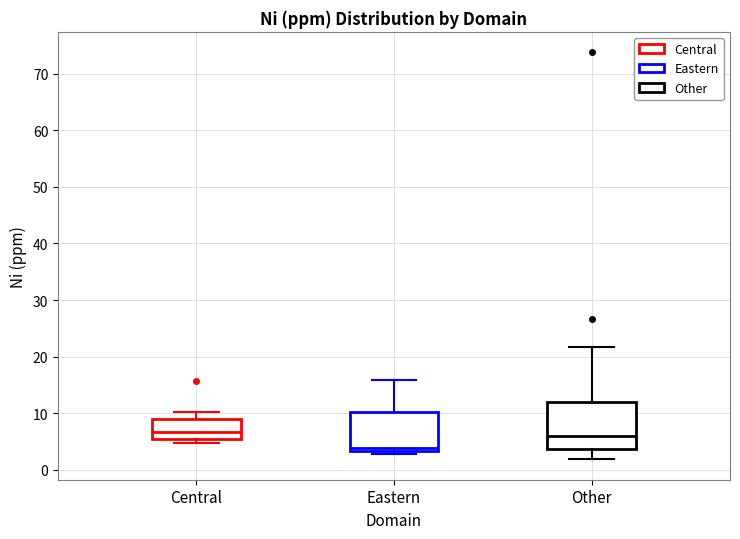

Reading left to right, read every box against the y-axis: the position of its median line, the range the box covers, and the ends of its whiskers. The values are not printed on the chart, so give them approximately, as read against the axis.

Central: median 7, box 5 to 9, whiskers 5 (just below the box's lower edge) to 10
Eastern: median 4, box 3 to 10, whiskers 3 (just below the box's lower edge) to 16
Other: median 6, box 4 to 12, whiskers 2 to 22